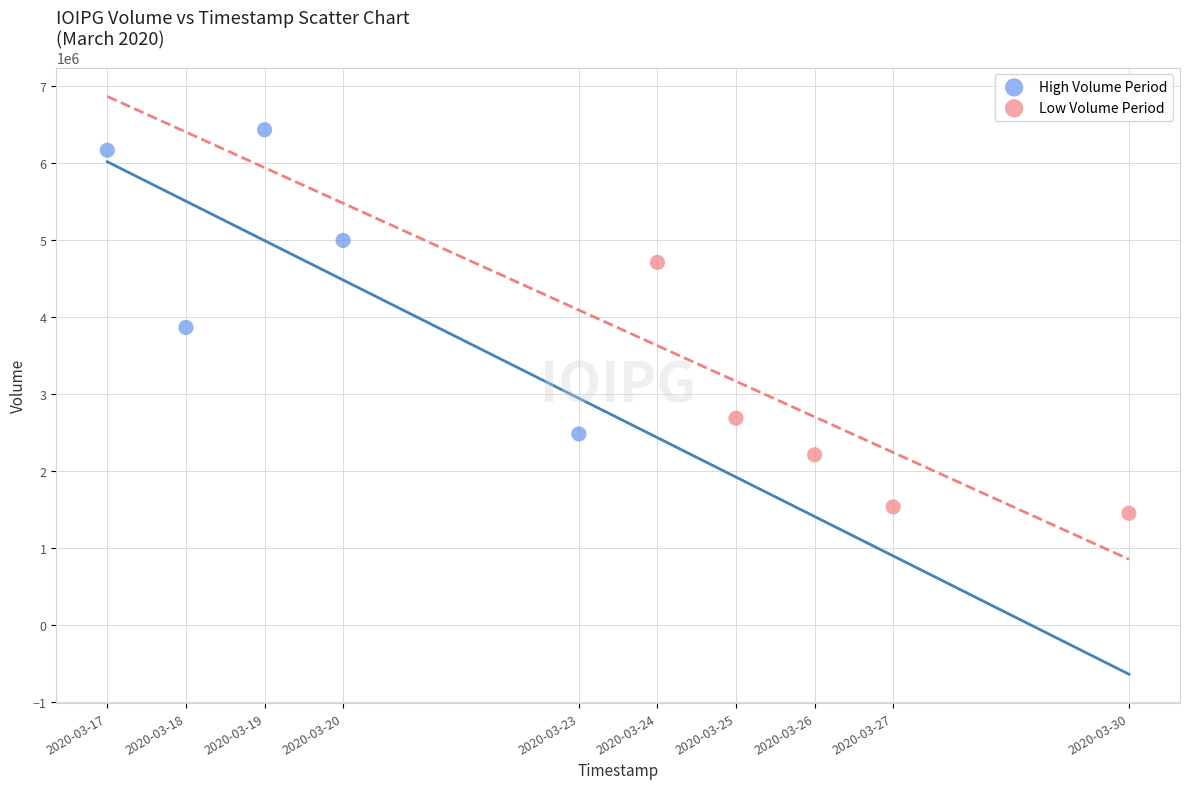

Which series contains the highest Y value?

High Volume Period